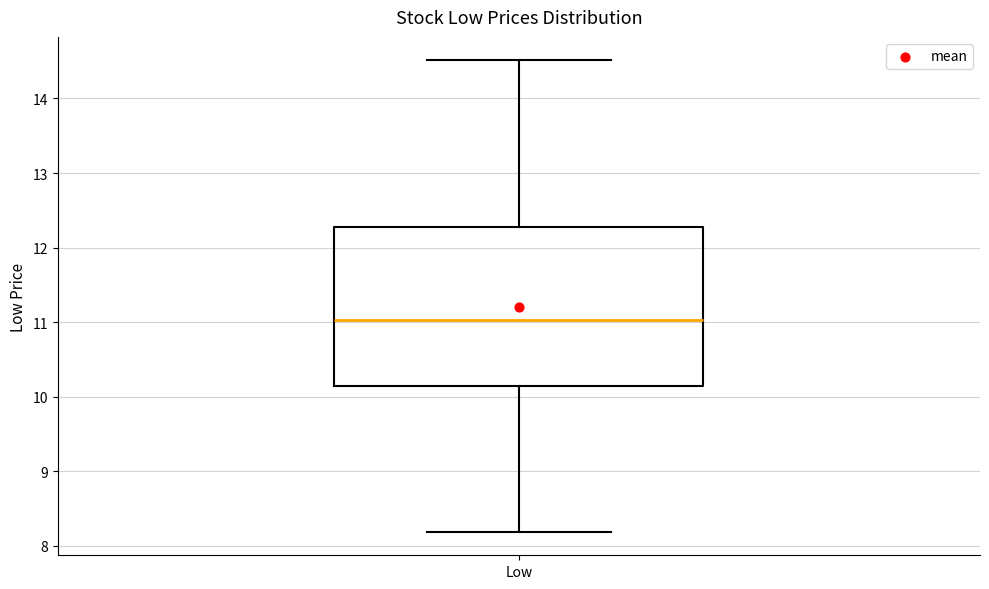

Where is the upper edge of the box for Low on the y-axis? The values are not printed on the chart, so give them approximately, as read against the axis.

12.3